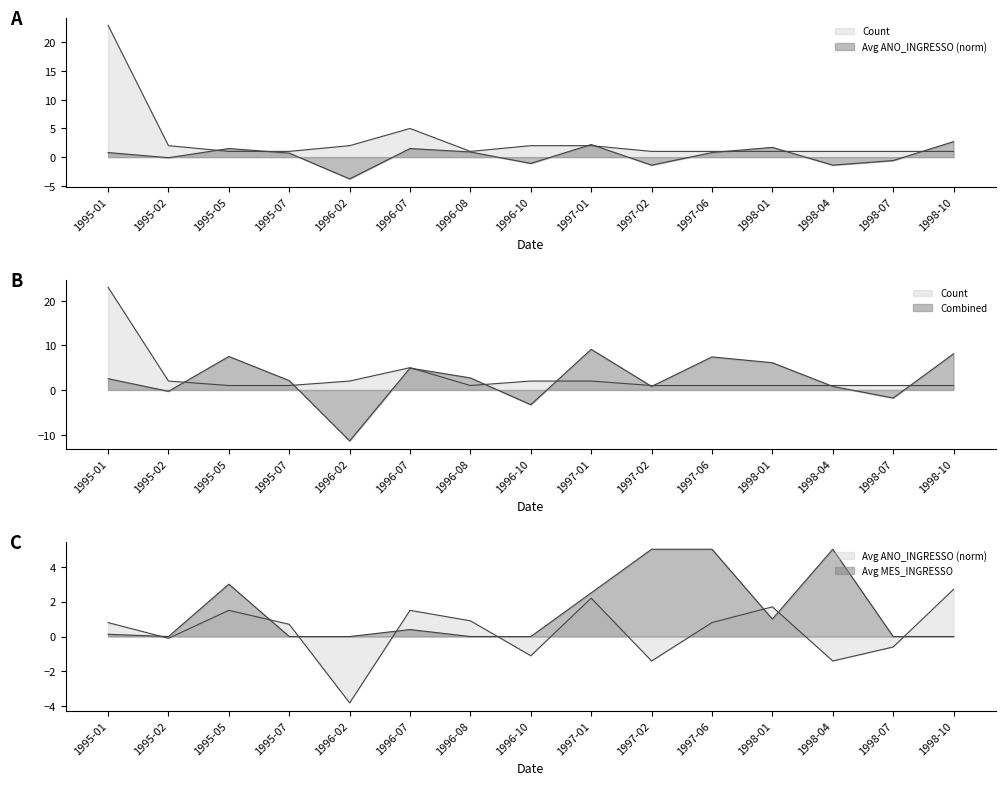

Where does the Avg ANO_INGRESSO series first go above 0?

1995-01